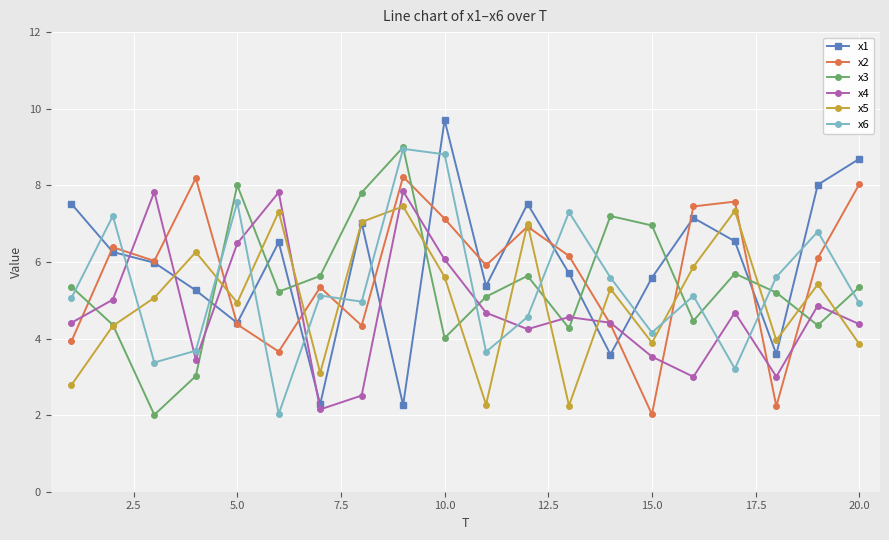

What is the highest value of the x2 series?

8.2